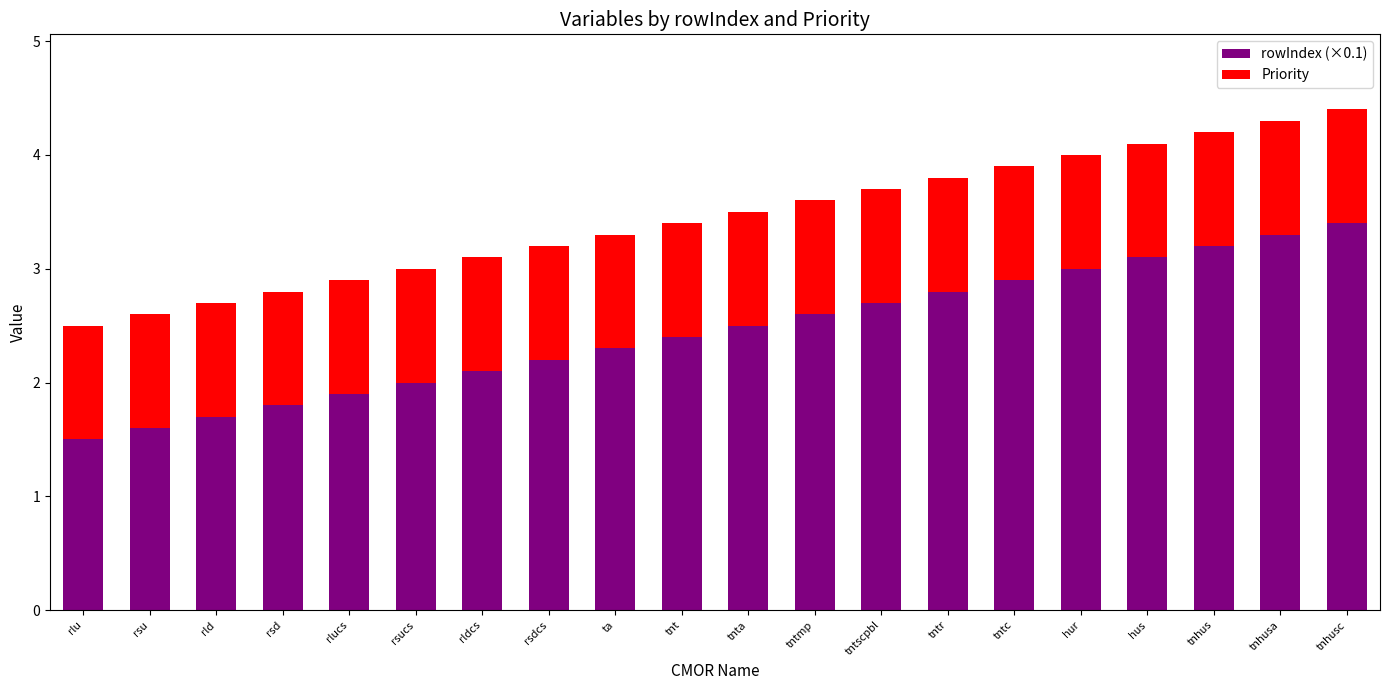

The rowIndex (×0.1) series shows 2.7 at tntscpbl. True or false?

True